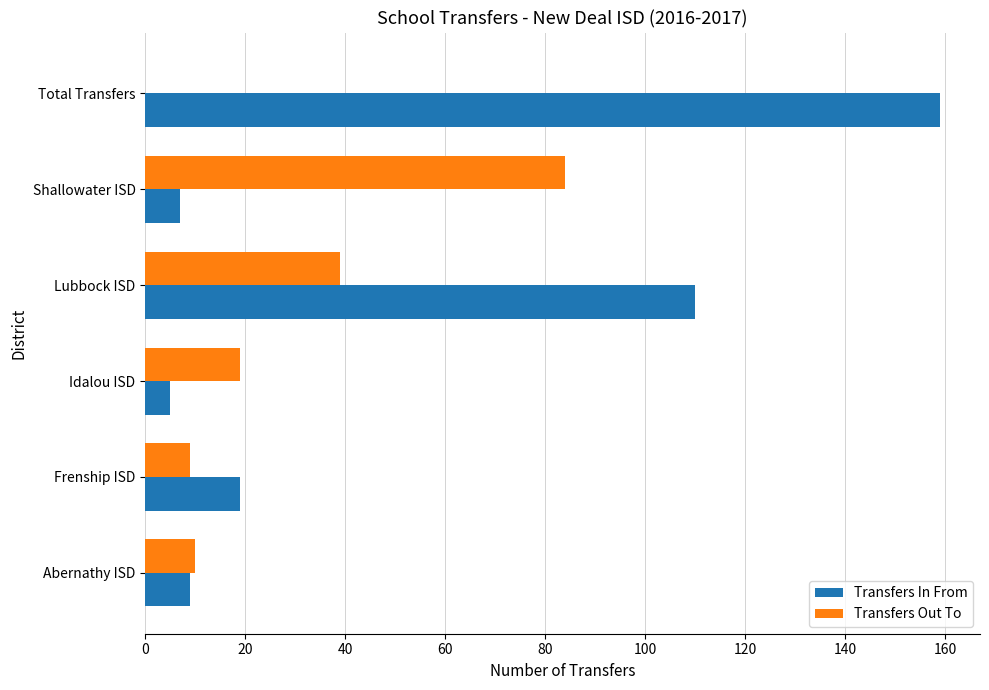

The value of Transfers In From at Lubbock ISD is 110. True or false?

True